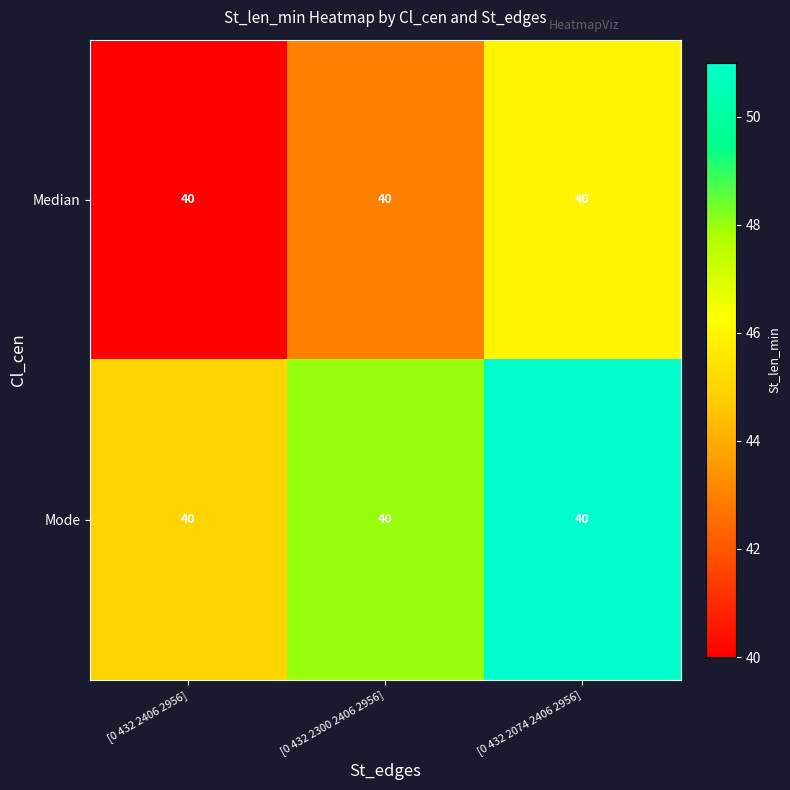

Is it true that Mode equals 45 at [0 432 2406 2956]?

True